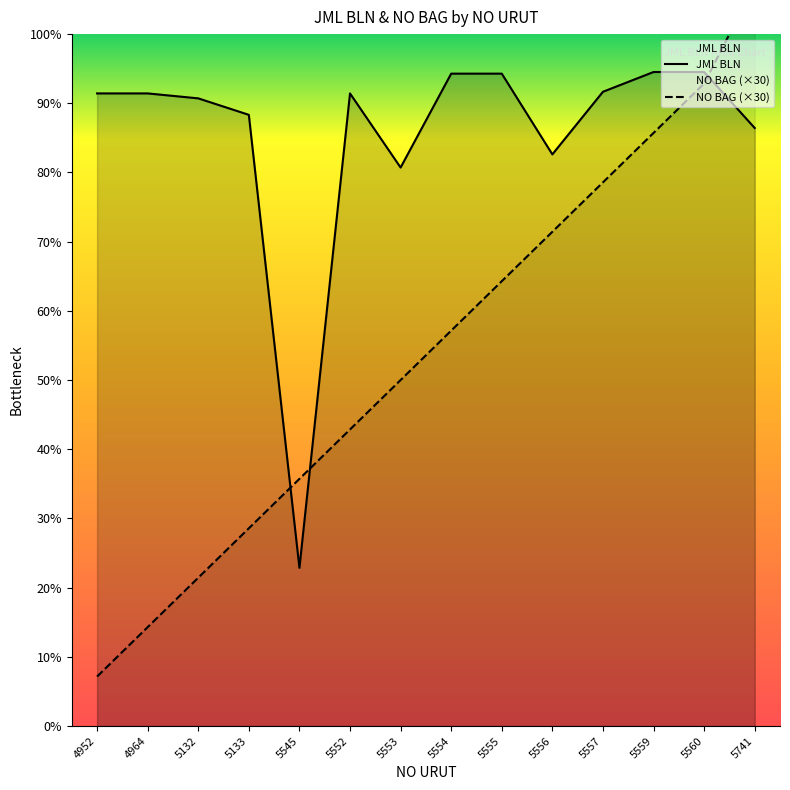

Which series has the largest total across all categories?

JML BLN